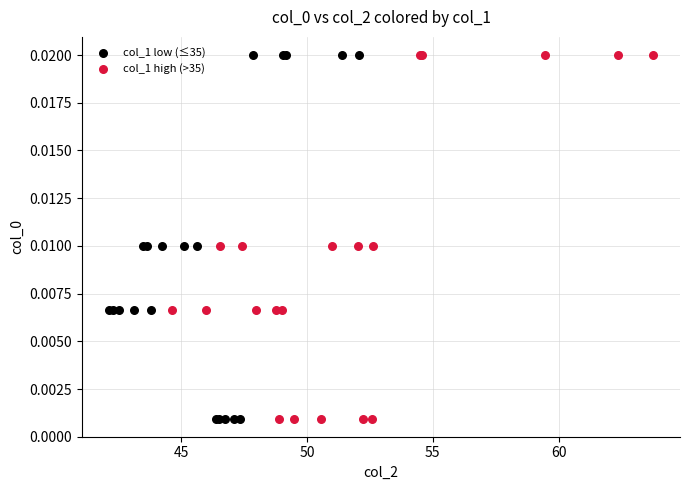

What are all the series names shown in the legend?

col_1 low (≤35), col_1 high (>35)